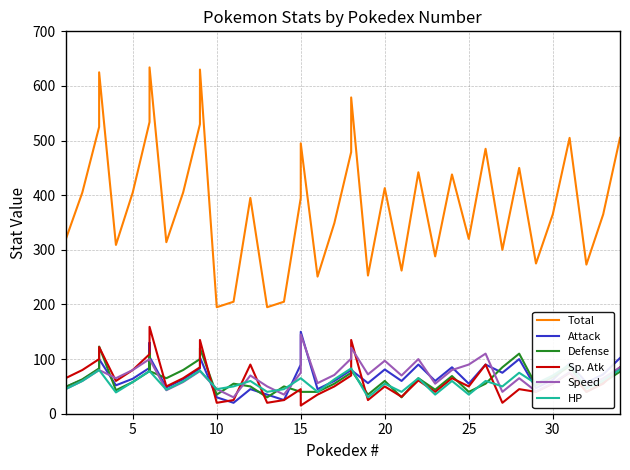

In Defense, how many points are higher than both neighbors (excluding endpoints)?

11